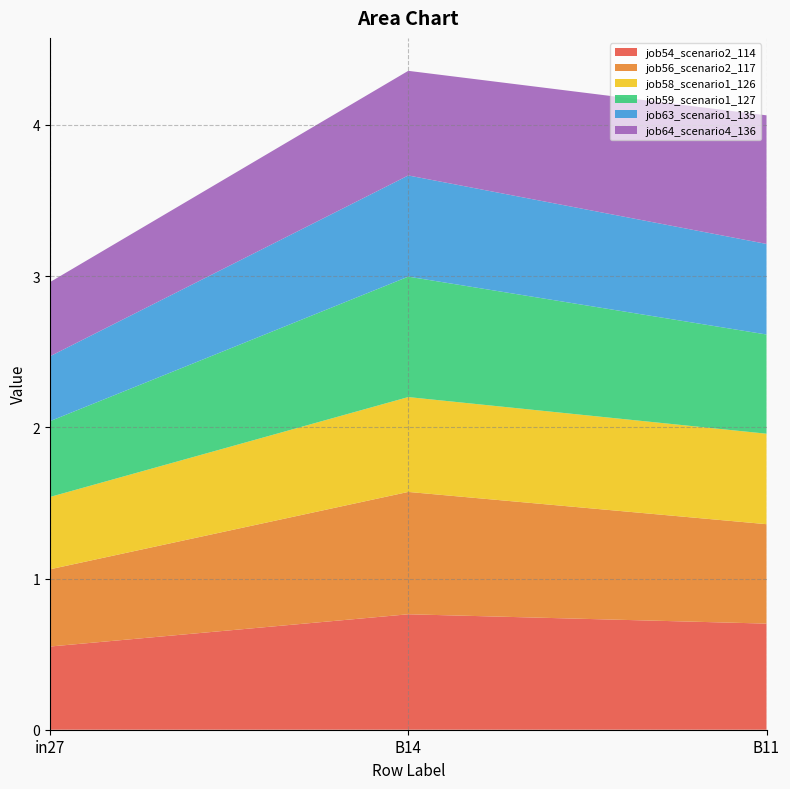

Reading right to left, what are all the values shown in this chart?

job54_scenario2_114: B11=0.7	B14=0.8	in27=0.6
job56_scenario2_117: B11=0.7	B14=0.8	in27=0.5
job58_scenario1_126: B11=0.6	B14=0.6	in27=0.5
job59_scenario1_127: B11=0.7	B14=0.8	in27=0.5
job63_scenario1_135: B11=0.6	B14=0.7	in27=0.4
job64_scenario4_136: B11=0.9	B14=0.7	in27=0.5